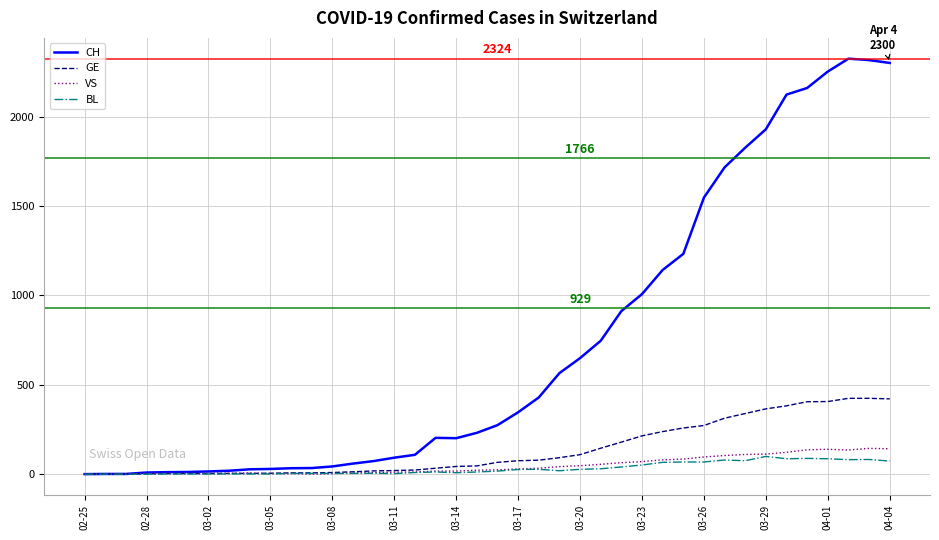

Which series has the largest total across all categories?

CH